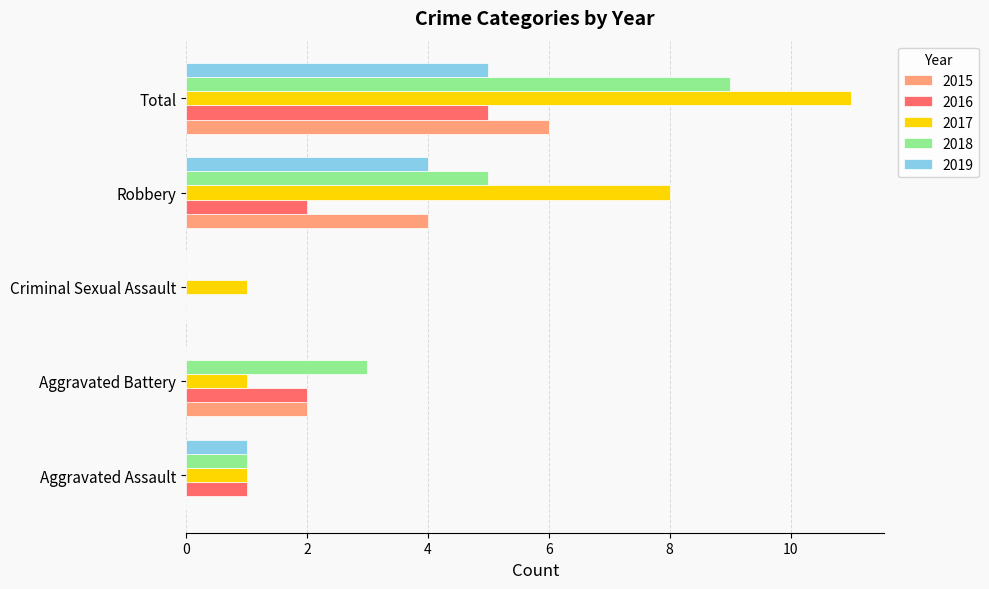

Read the 2015 value at Robbery.

4